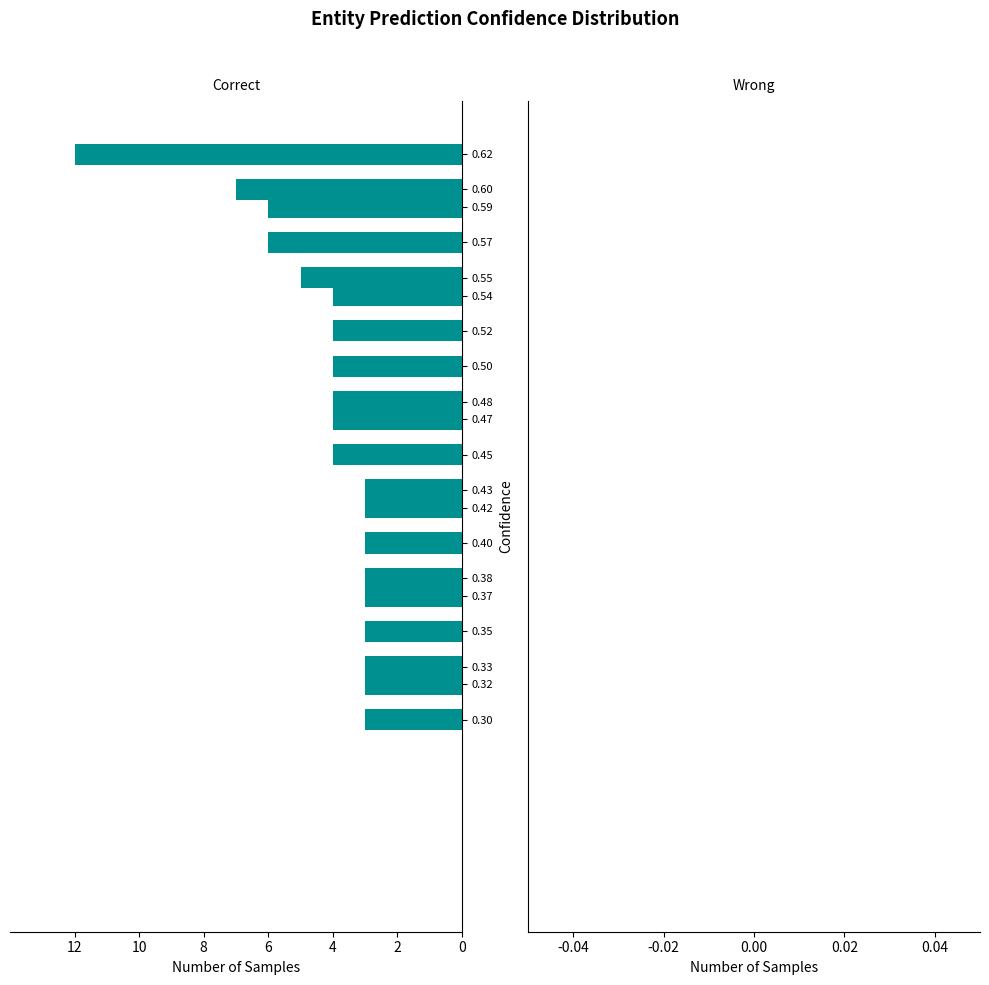

Are the bars horizontal?

Yes